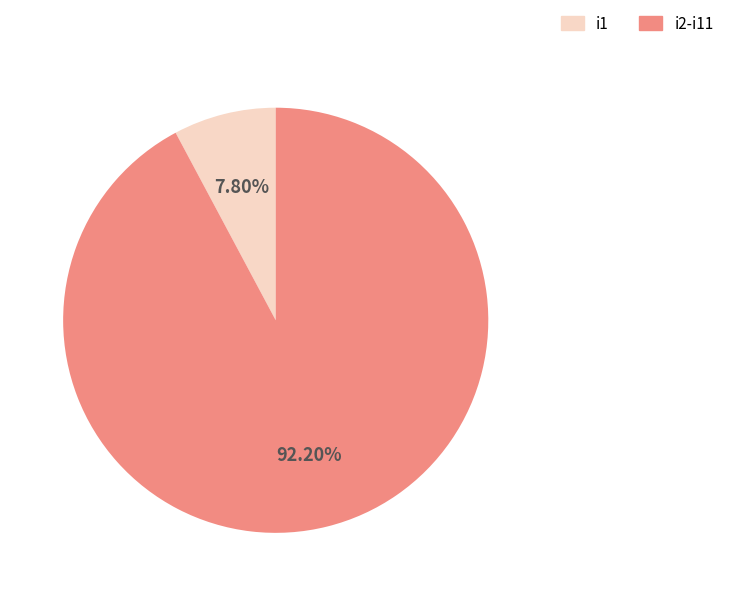

Which slice is the largest?

i2-i11